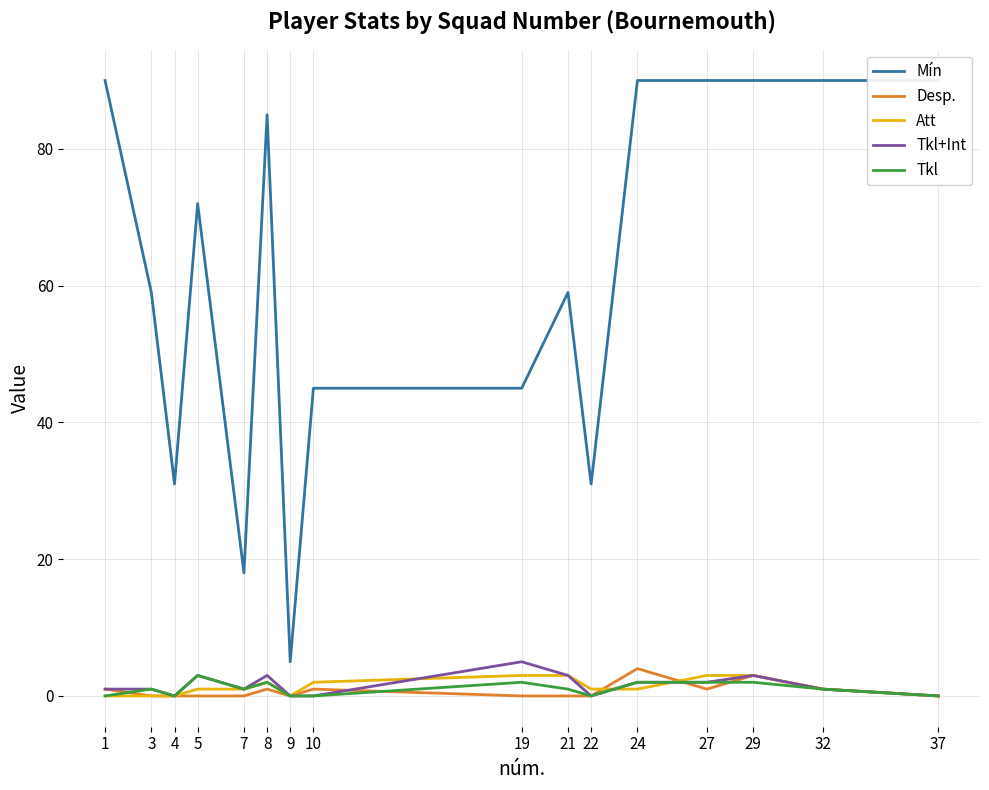

Between 10 and 9, which is larger?

10